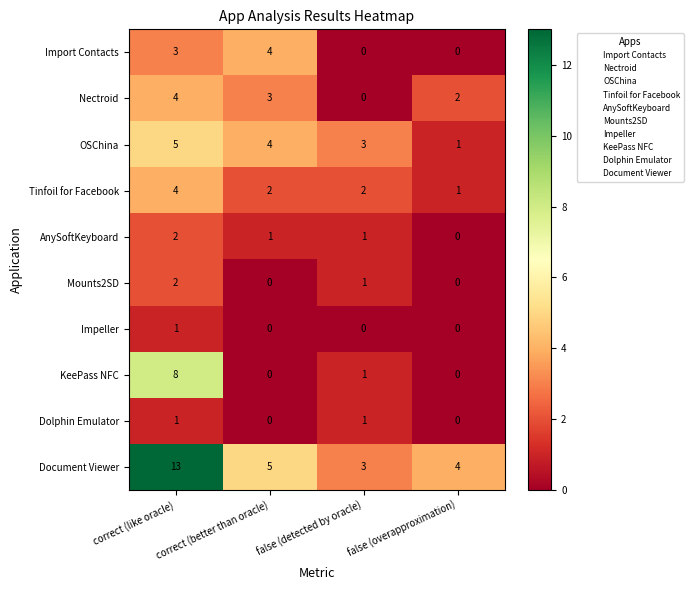

At which category is the sum across all series the highest?

correct (like oracle)